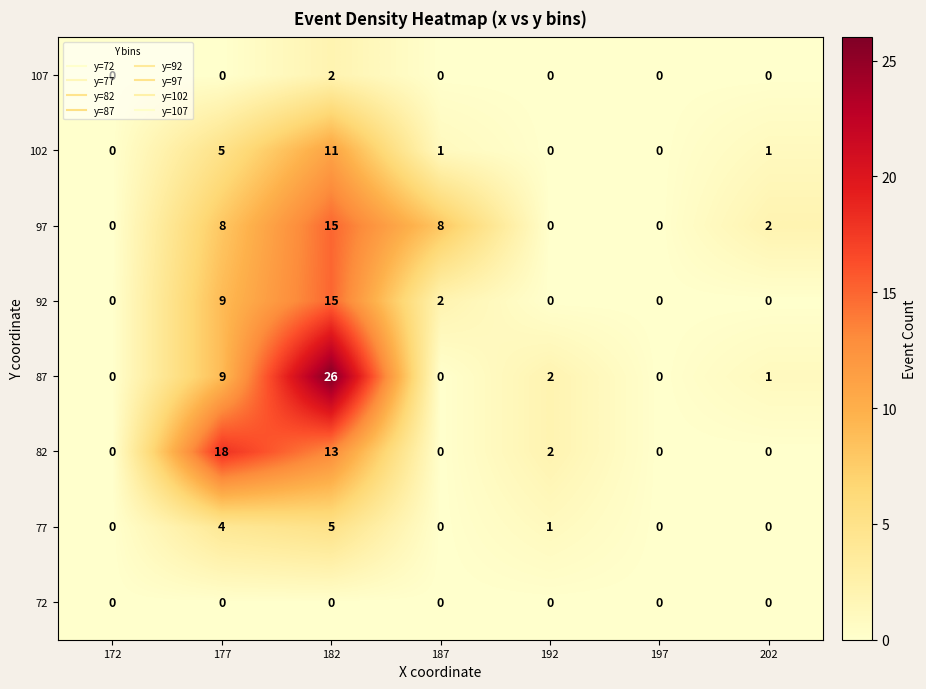

What value does the 92 series have at 182, to the nearest 10?

20